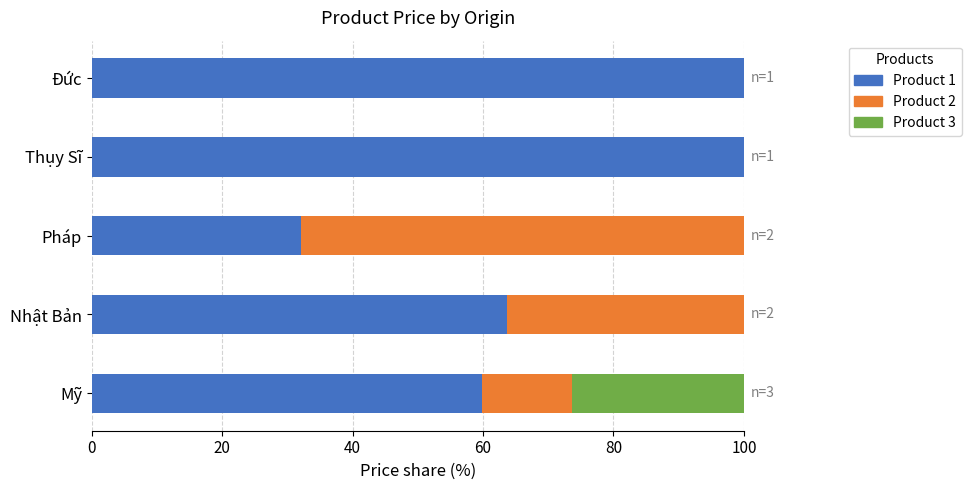

What is the maximum value for Product 1?

100.0